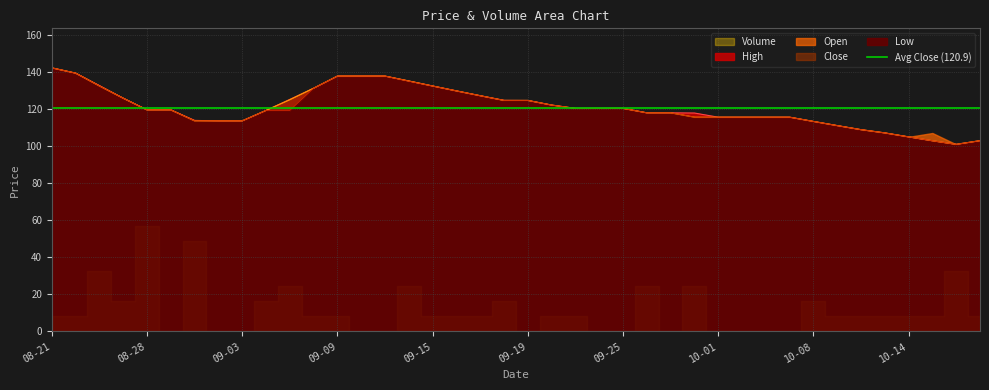

At 09-23, list the series in order from largest to smallest.

High, Open, Close